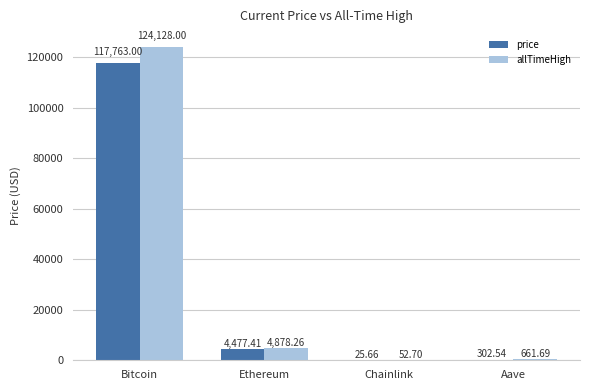

What is the sum of all price values?

122568.6